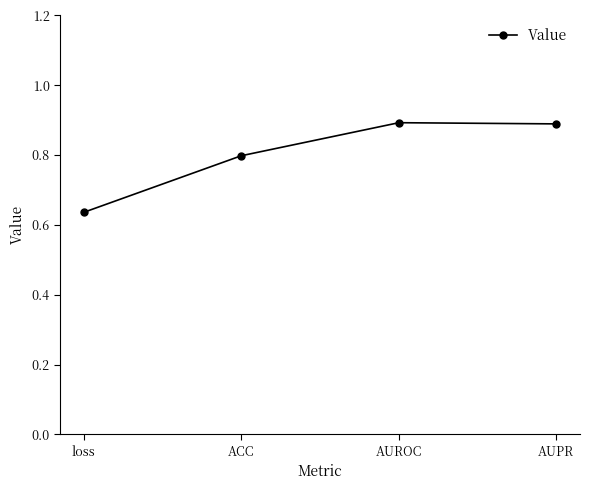

At which category does the chart reach its minimum across all series?

loss